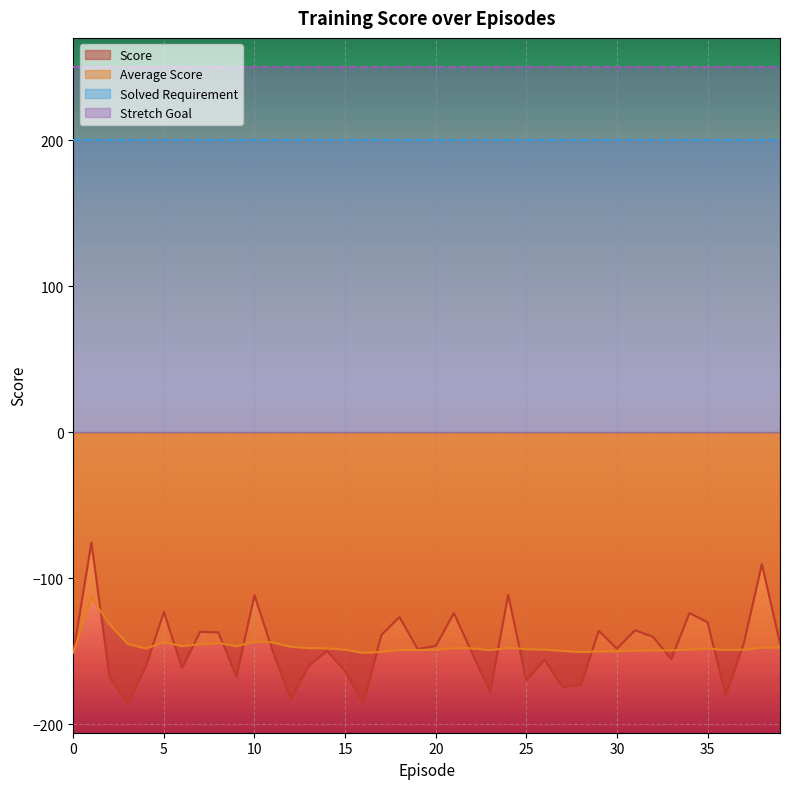

What is the total value across all series at 5?

183.1